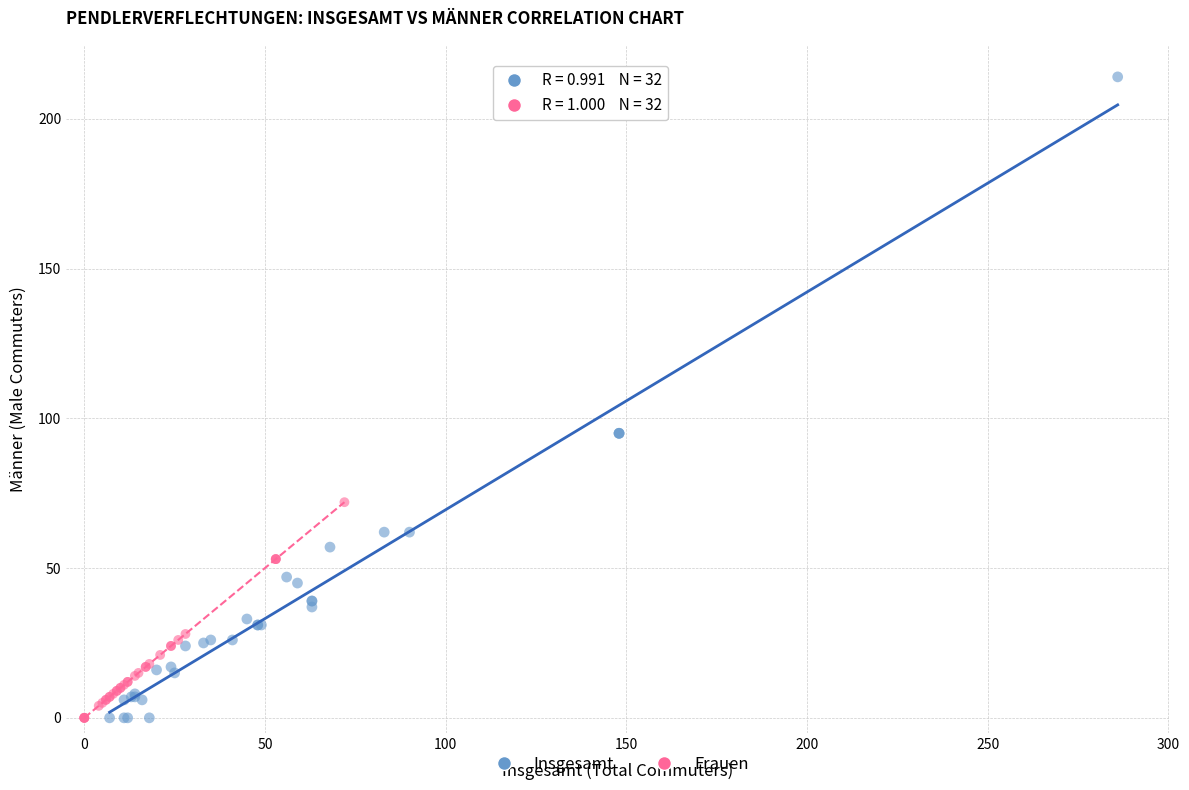

Which series contains the highest Y value?

Insgesamt